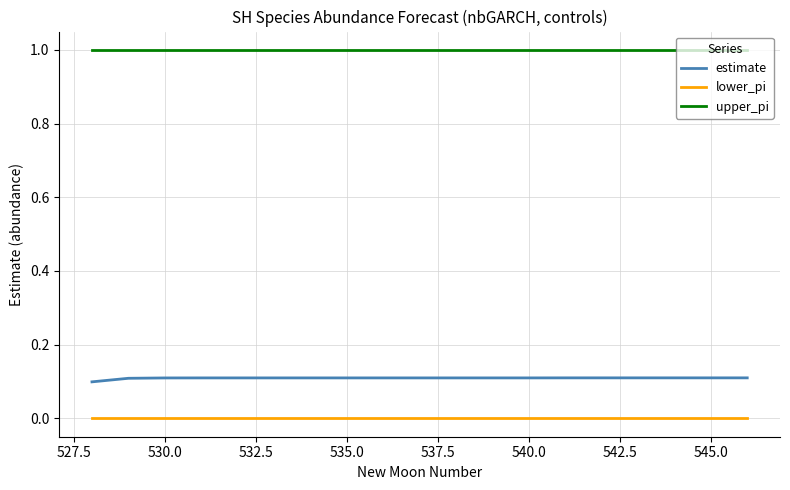

Which series has the largest total across all categories?

upper_pi